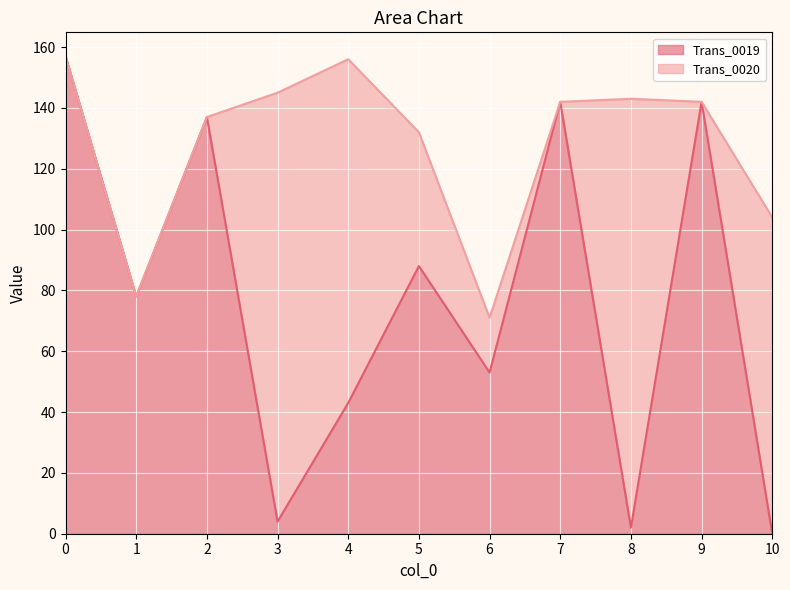

How many positive values are there?

10